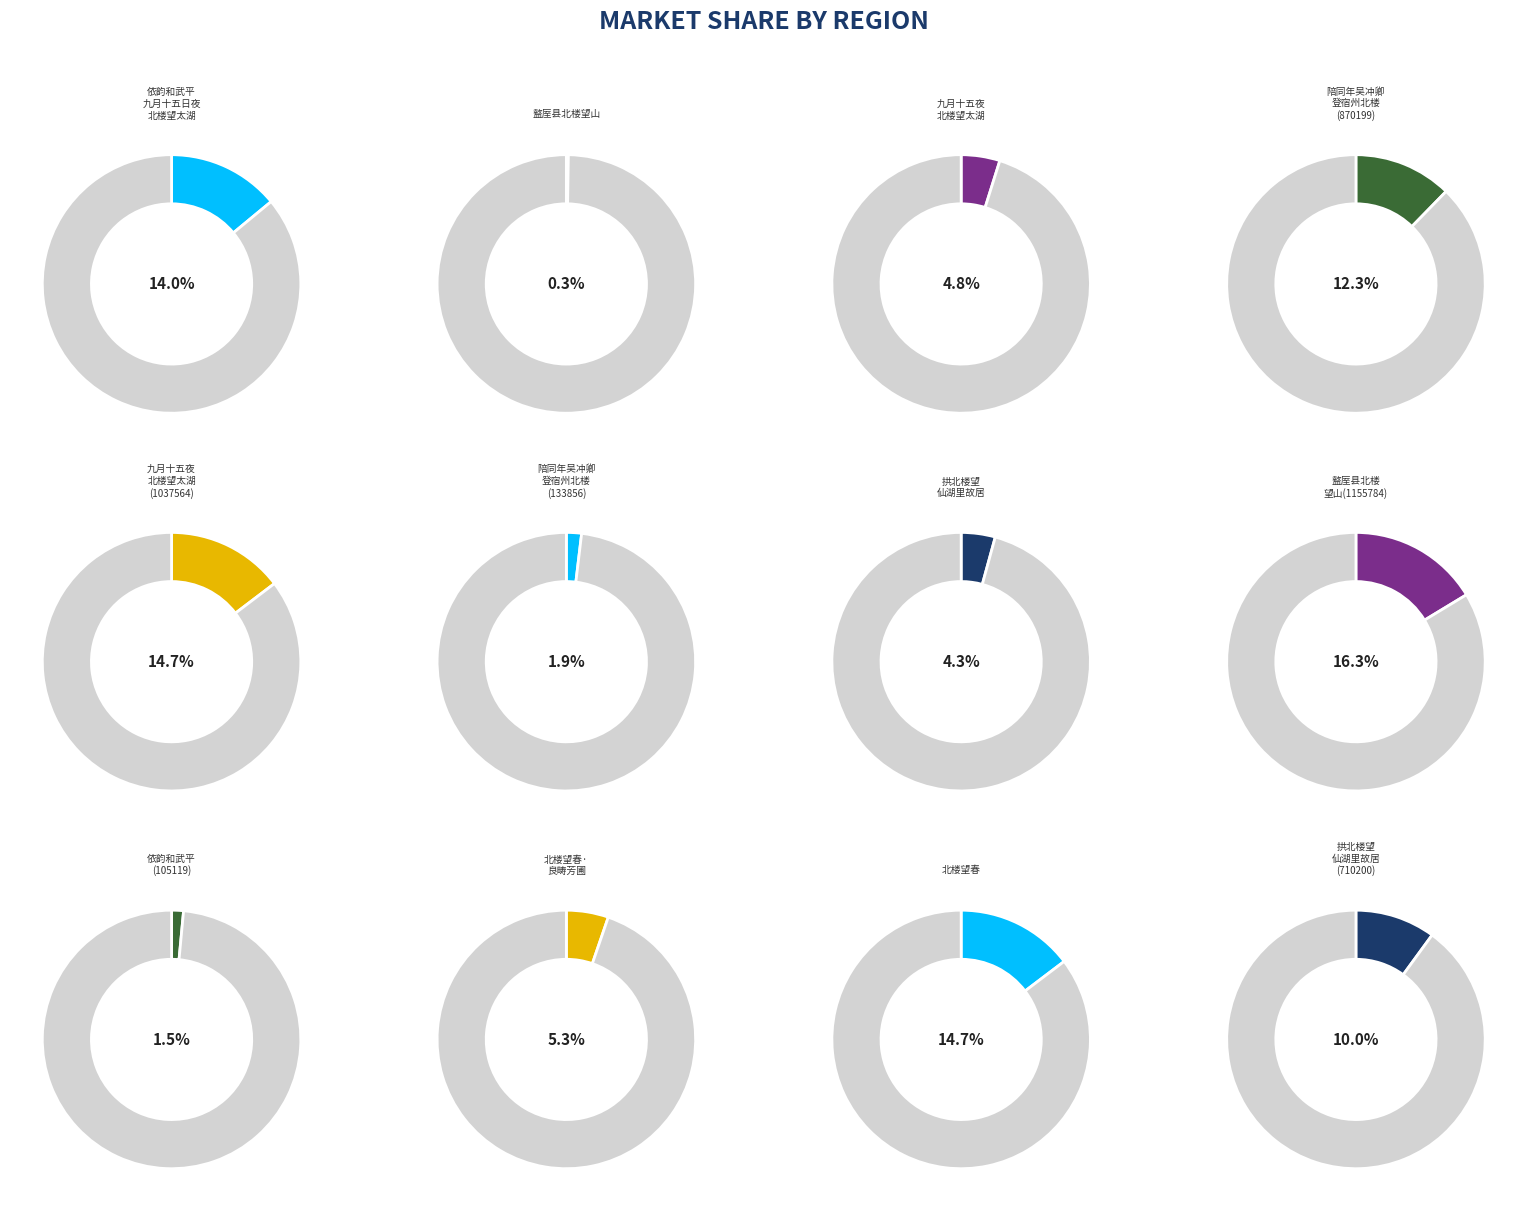

How many segments does this pie chart have?

12